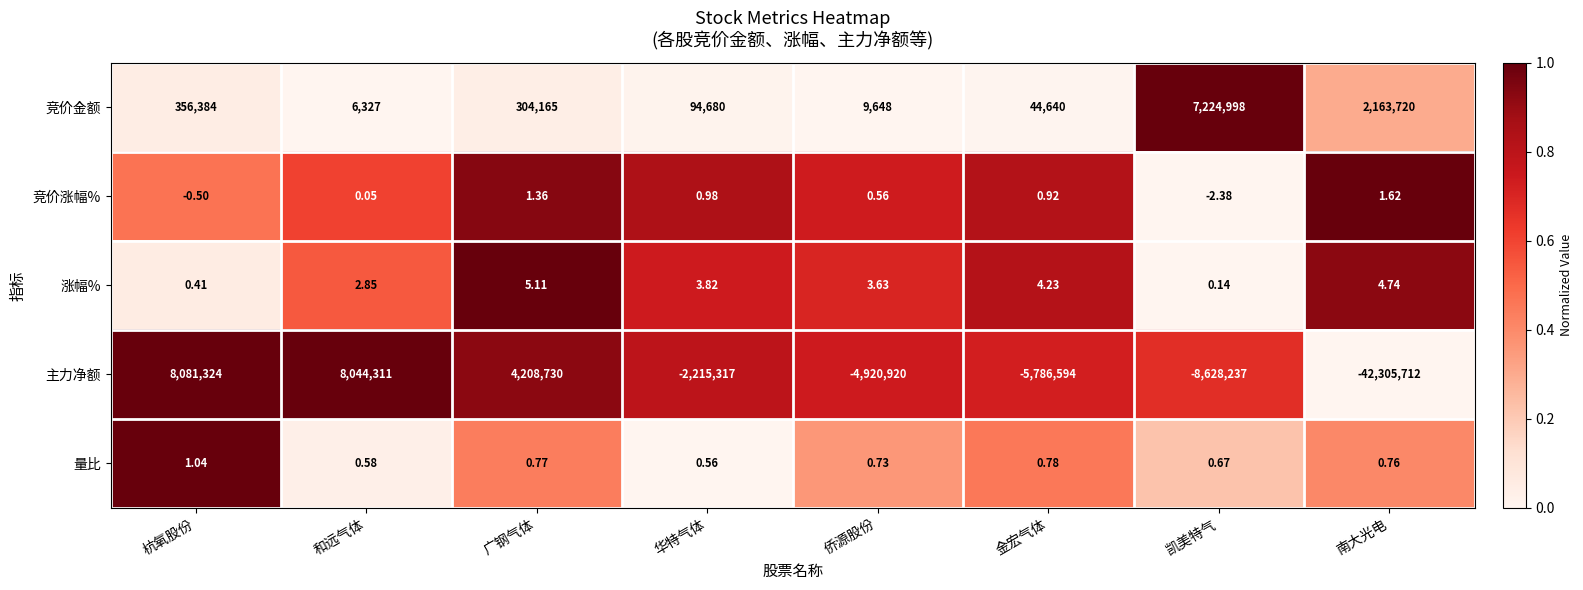

Which category has the highest value in the 竞价涨幅% series?

南大光电